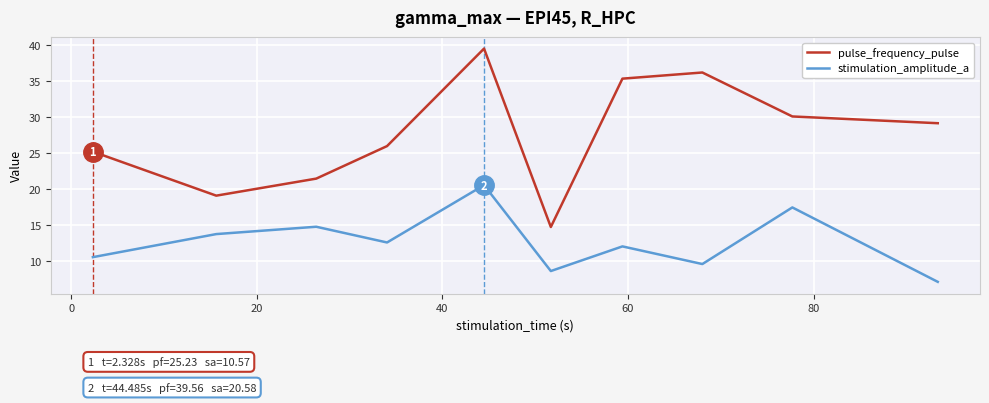

True or false: stimulation_amplitude_a and pulse_frequency_pulse intersect in this chart.

False